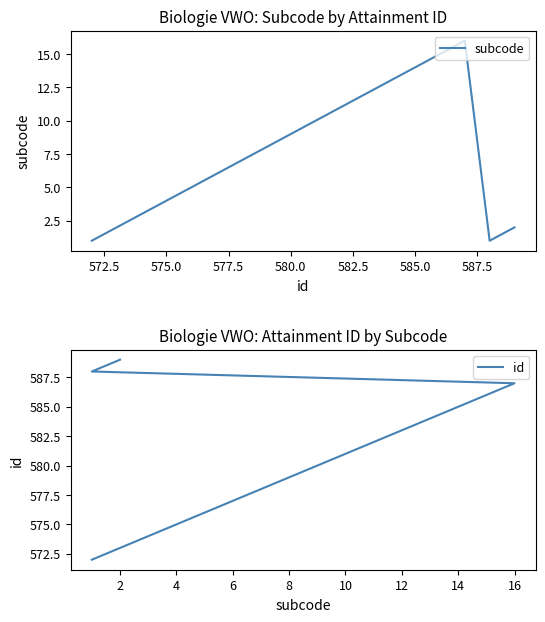

True or false: subcode has more than 2 interior local peaks.

False